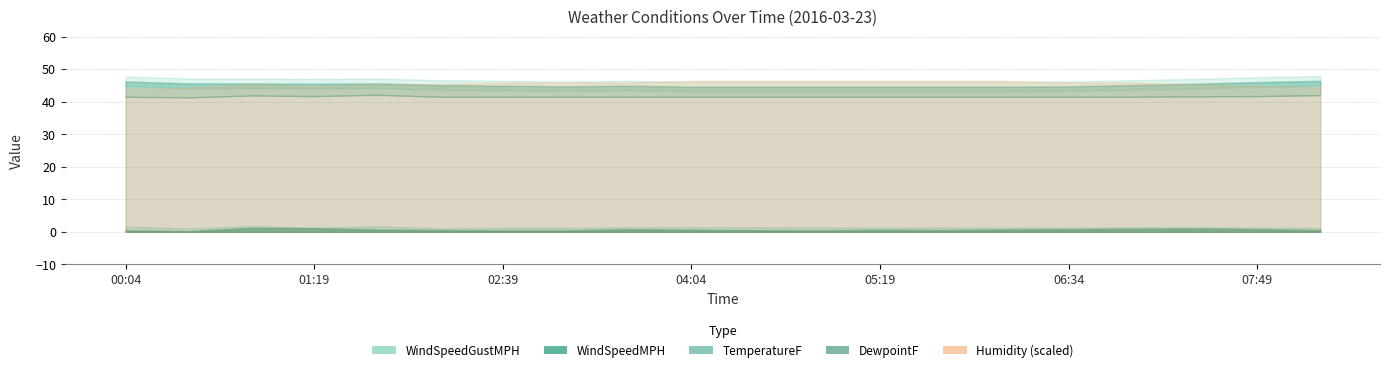

At 06:09, list the series in order from largest to smallest.

Humidity, TemperatureF, DewpointF, WindSpeedGustMPH, WindSpeedMPH